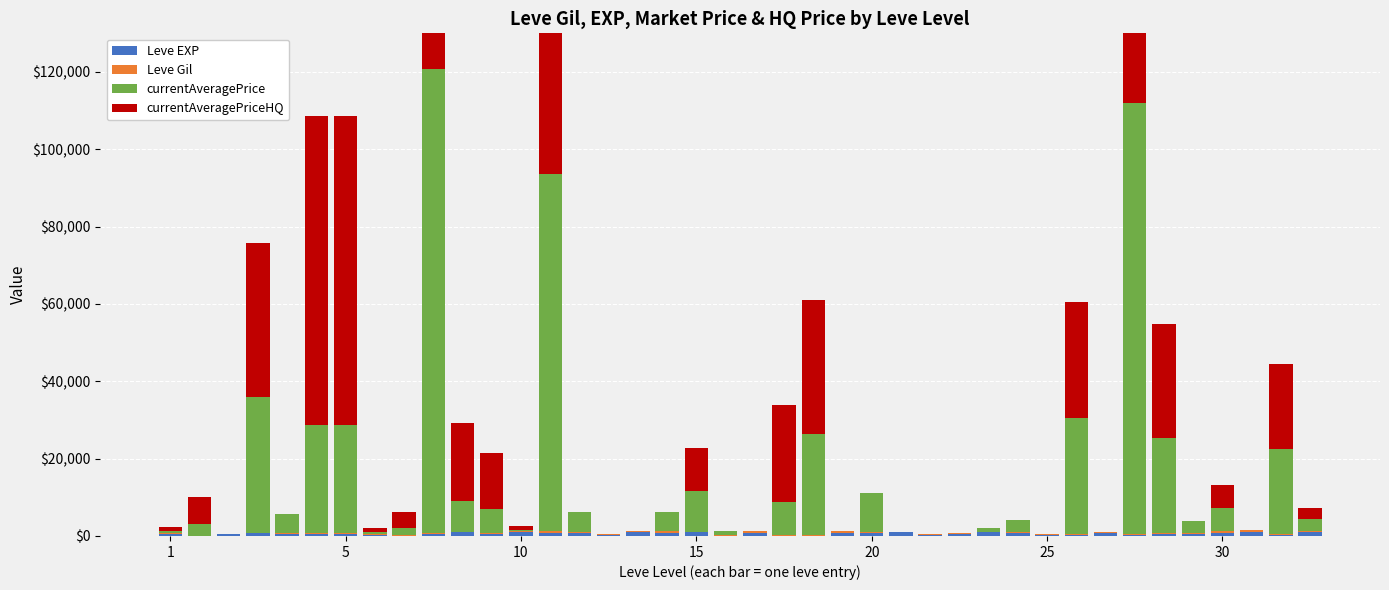

At how many categories does at least one series exceed 58800?

5